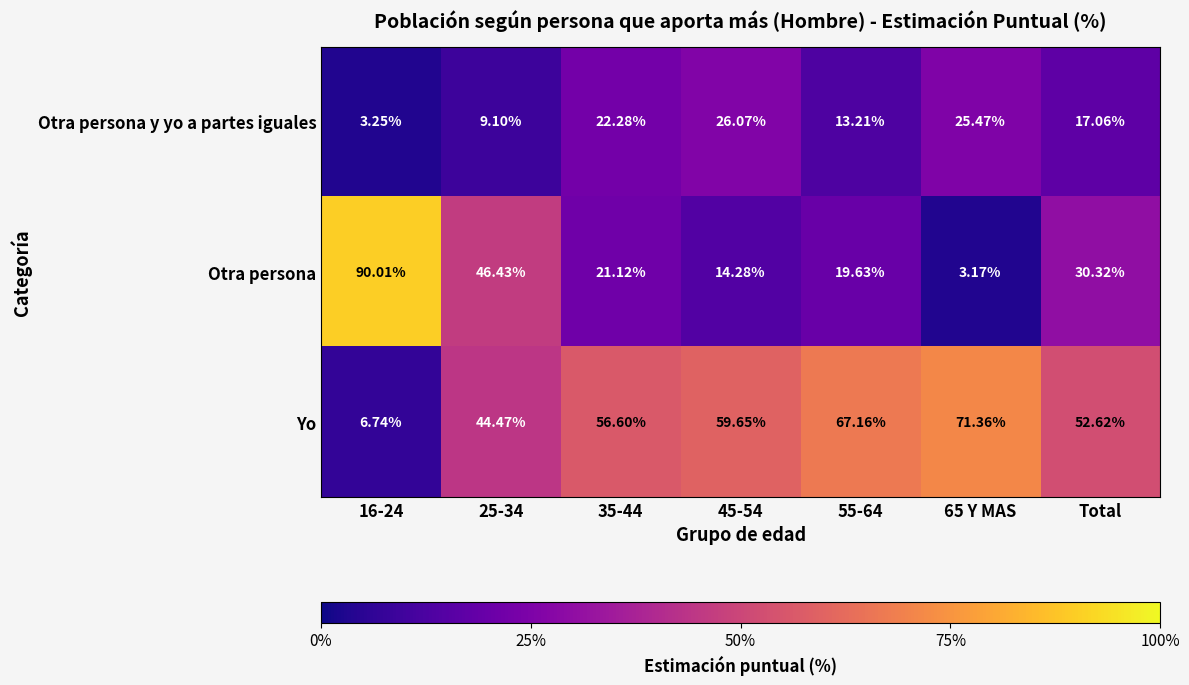

Which series has the largest total across all categories?

Yo